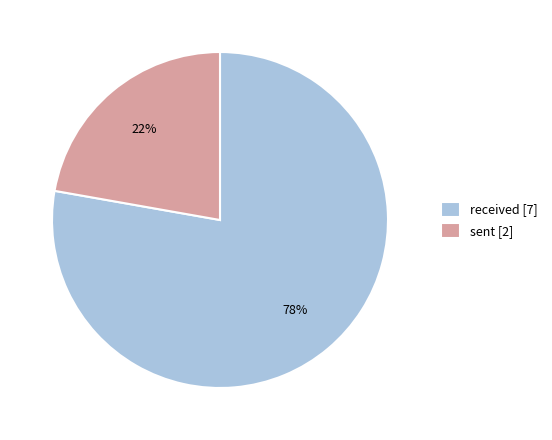

Which slice is the largest?

received